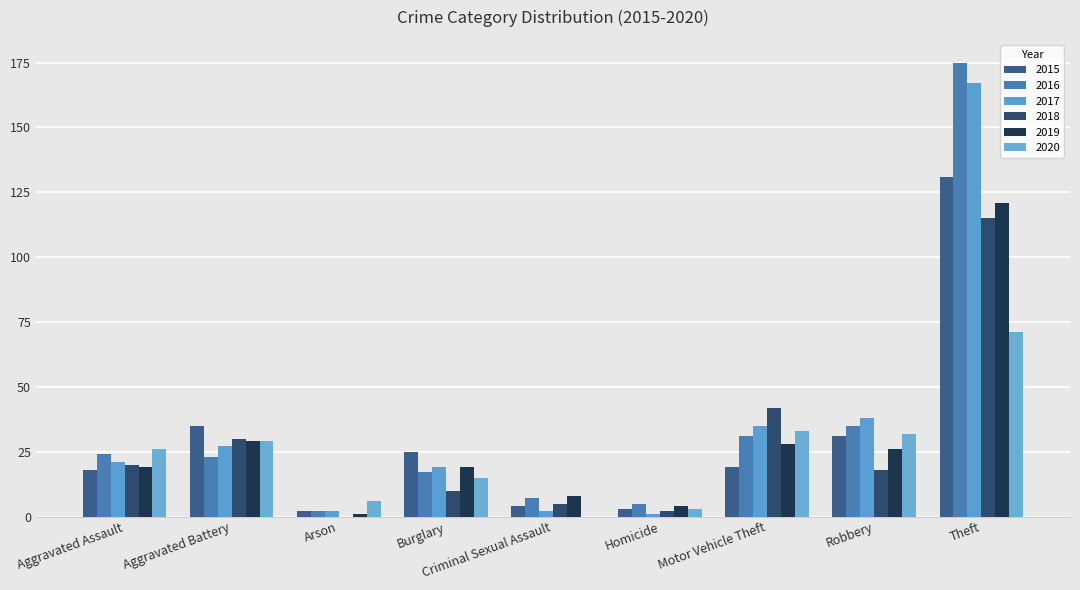

What is the difference between the 2018 values at Motor Vehicle Theft and Homicide?

40